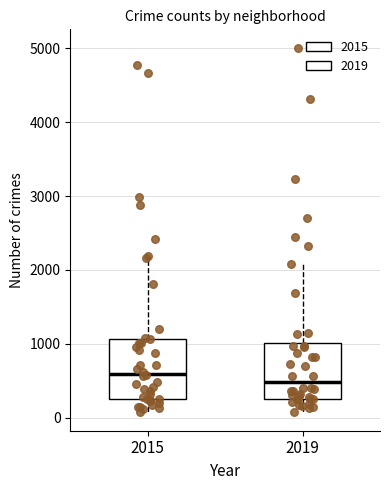

Where is the upper edge of the box at x = 2019 on the y-axis? The values are not printed on the chart, so give them approximately, as read against the axis.

1000